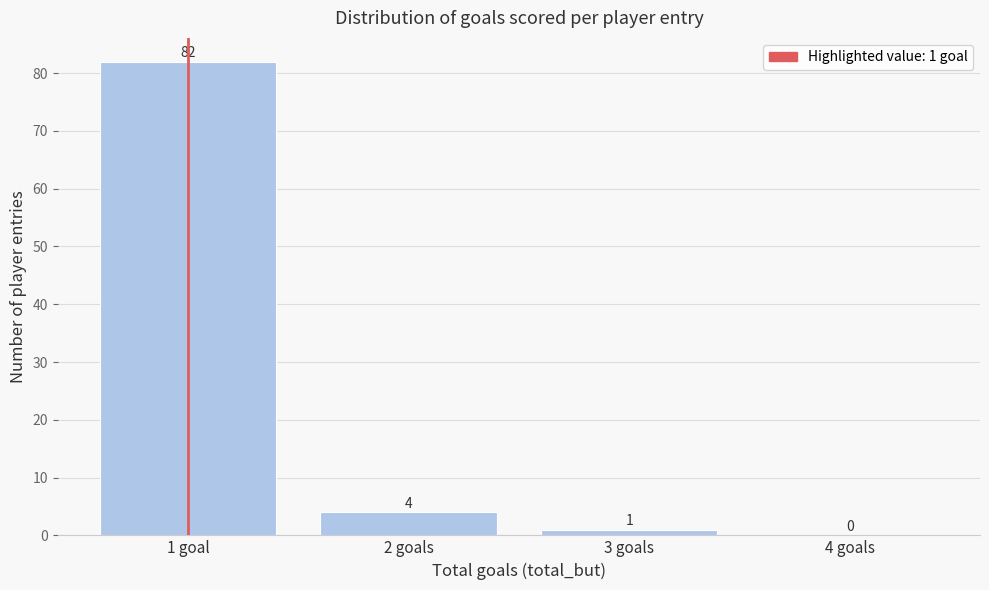

Reading left to right, transcribe all the data shown in this chart.

1 goal=82	2 goals=4	3 goals=1	4 goals=0